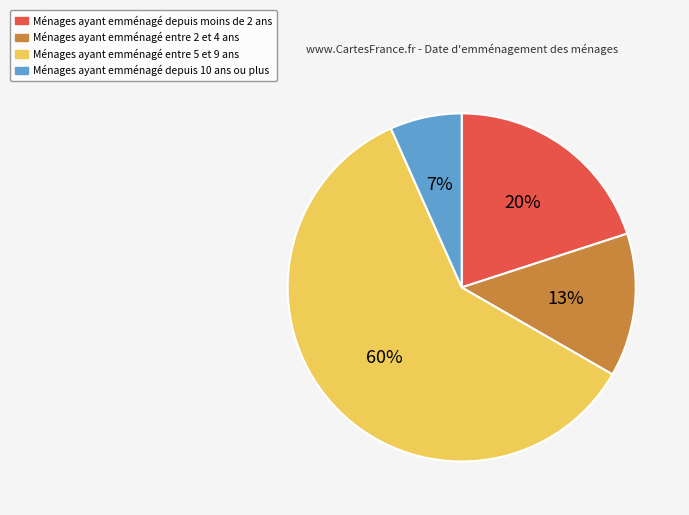

Is there any slice that represents more than half of the pie?

Yes